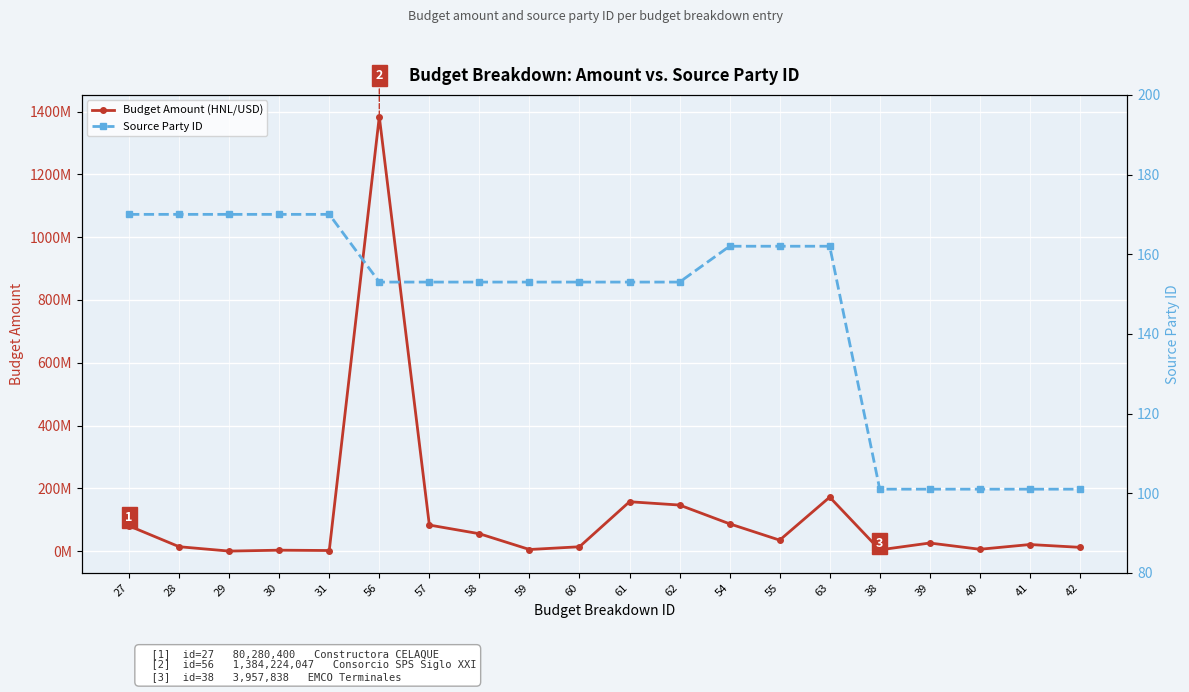

What are all the series names shown in the legend?

Budget Amount (HNL/USD), Source Party ID